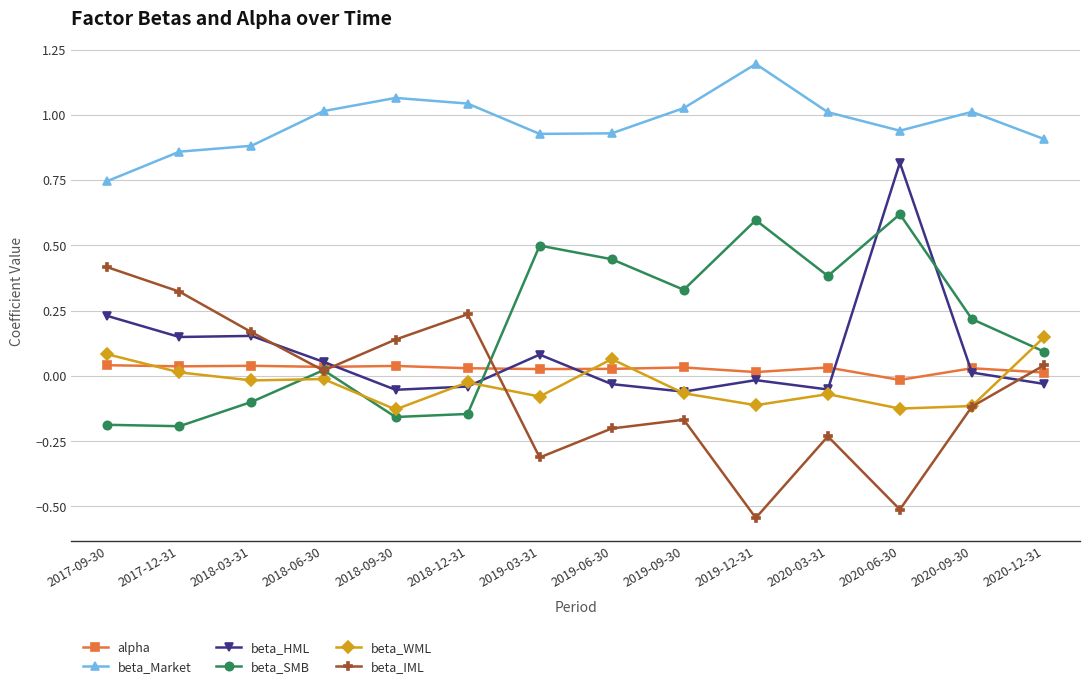

Where is the first local maximum for beta_IML?

2018-12-31